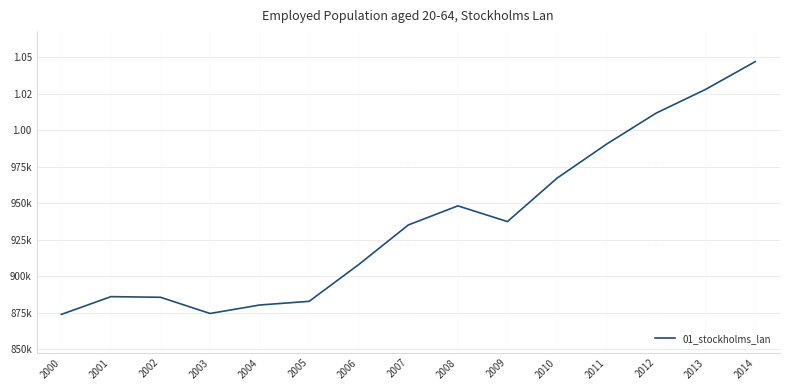

At which label does the data first exceed 935093?

2008